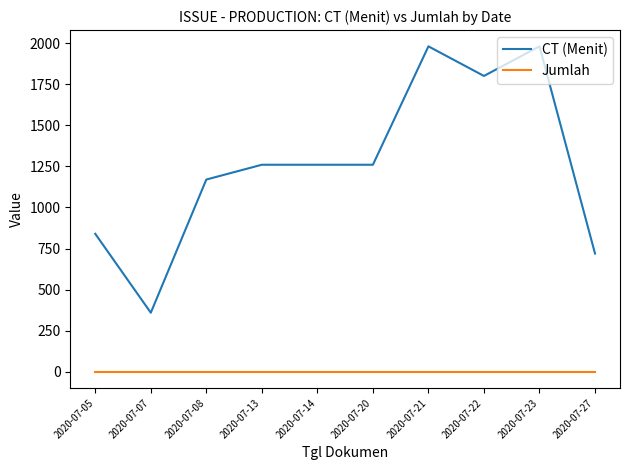

Is the value of Jumlah at 2020-07-22 greater than the value of CT (Menit) at 2020-07-22?

No